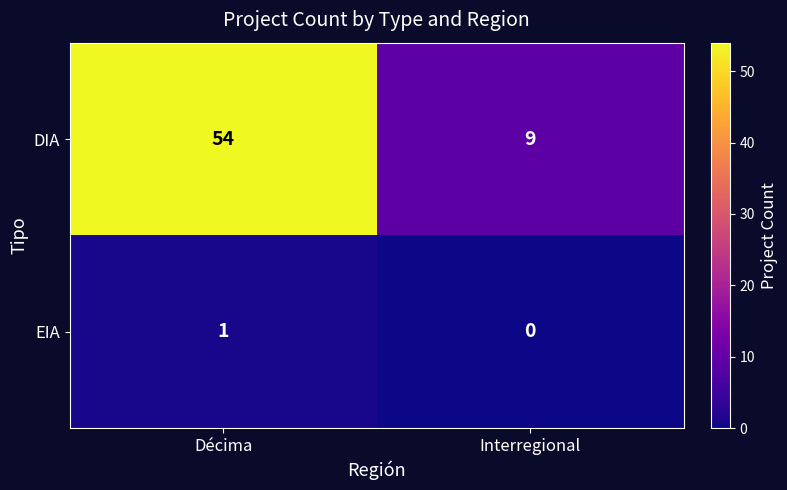

Which series has the widest spread of values?

DIA